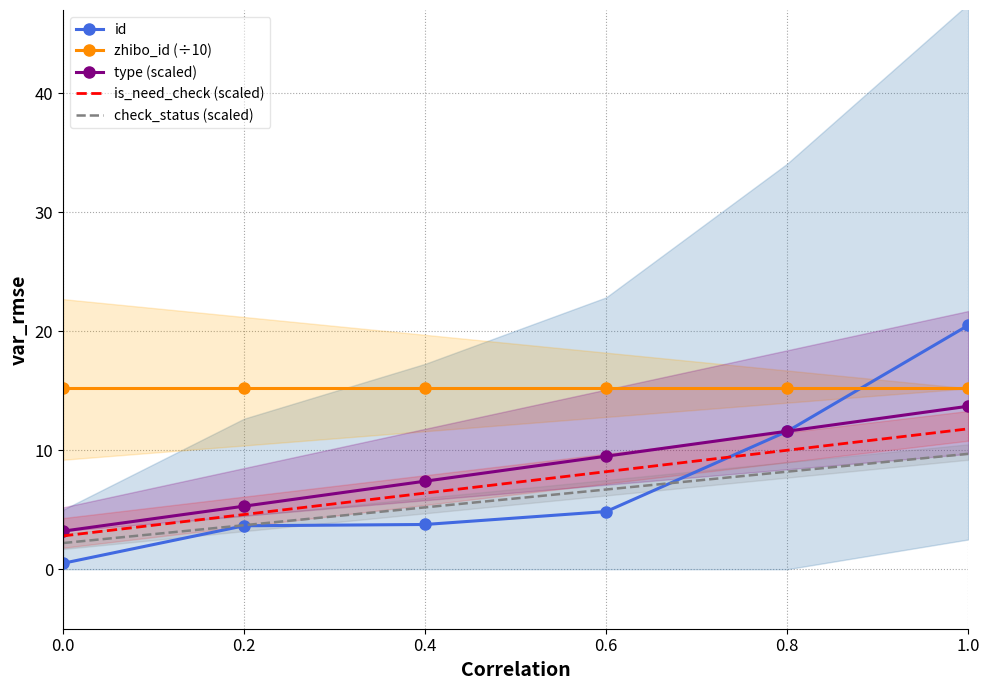

Reading left to right, extract all data points from this chart.

id: 0.5	3.7	3.8	4.8	11.6	20.5
zhibo_id (÷10): 15.2	15.2	15.2	15.2	15.2	15.2
type (scaled): 3.2	5.3	7.4	9.5	11.6	13.7
is_need_check (scaled): 2.8	4.6	6.4	8.2	10.0	11.8
check_status (scaled): 2.2	3.7	5.2	6.7	8.2	9.7